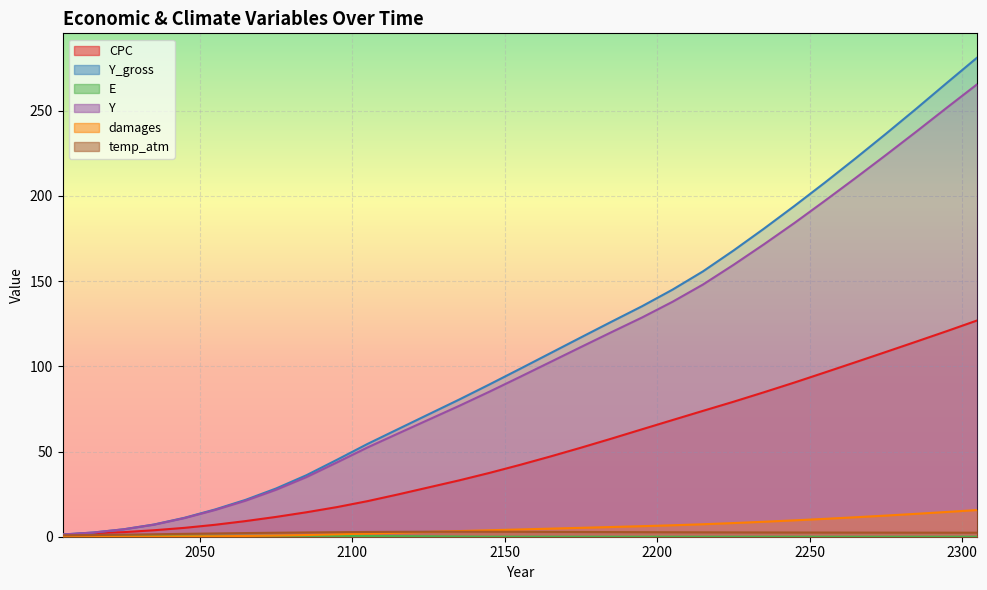

What is the average value of the Y series?

105.0